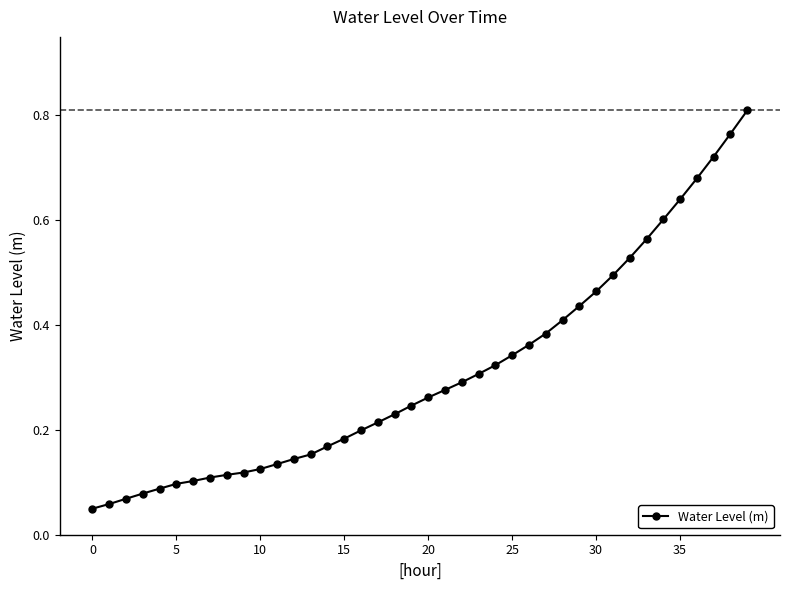

Does the chart have visible grid lines?

No